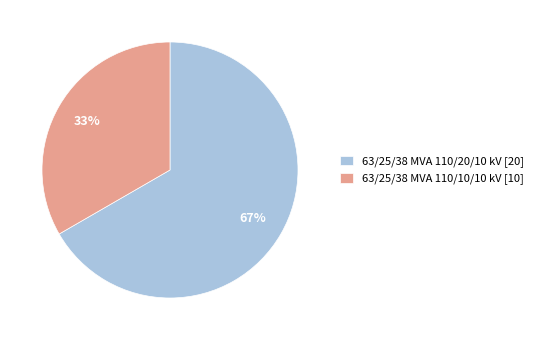

To the nearest percent, what is the average slice percentage?

50%